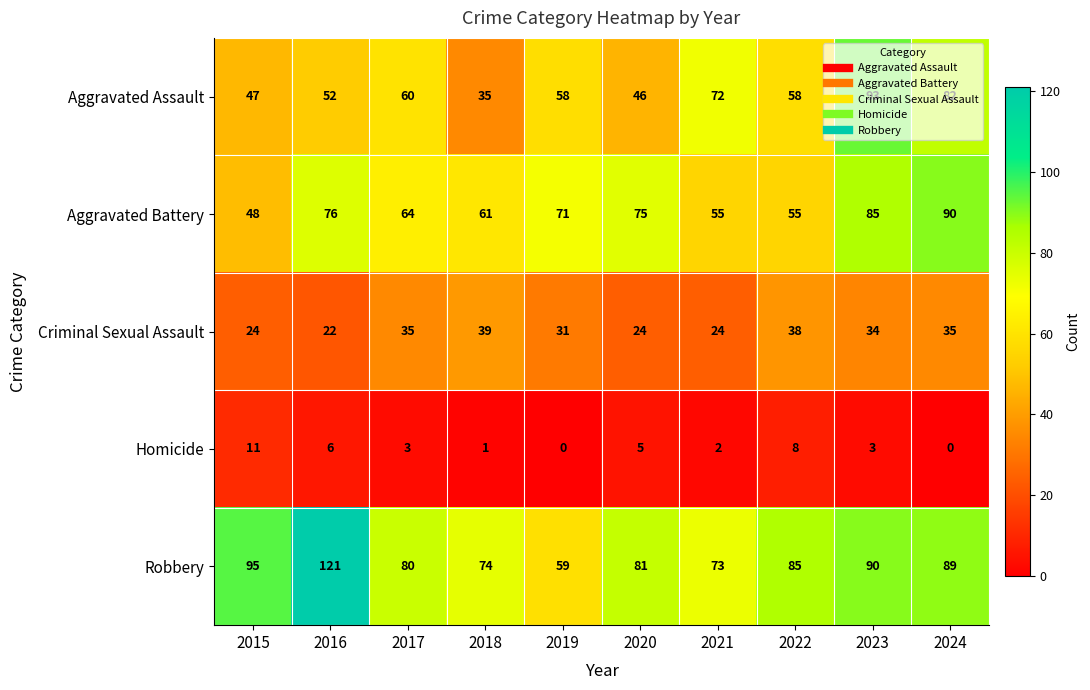

What is the total value across all series at 2023?

305